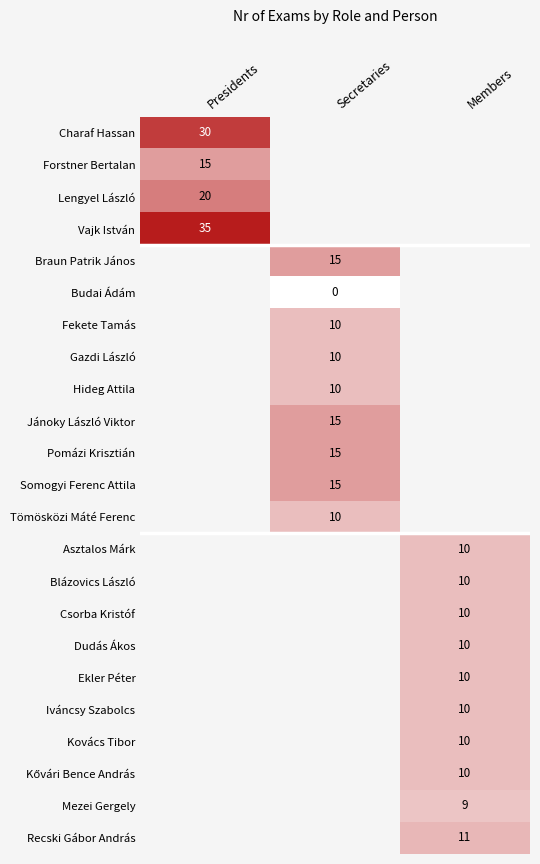

Is it true that Asztalos Márk equals 16 at Members?

False